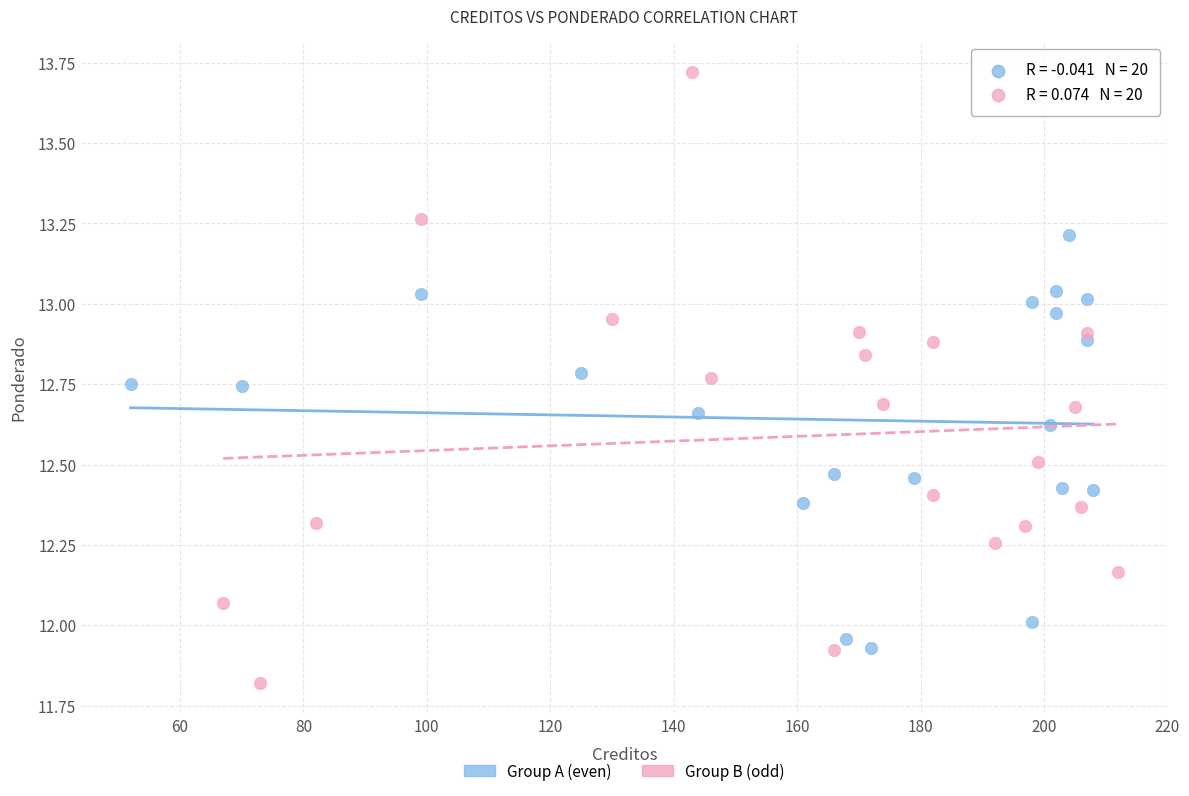

Which series reaches the maximum Y coordinate?

Group B (odd)